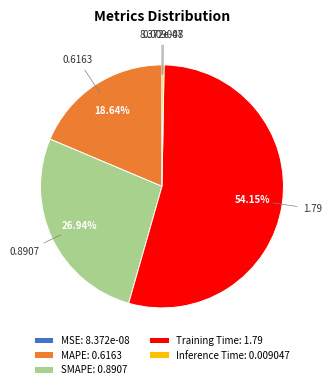

Is Training Time: 1.79 the majority of the pie?

Yes